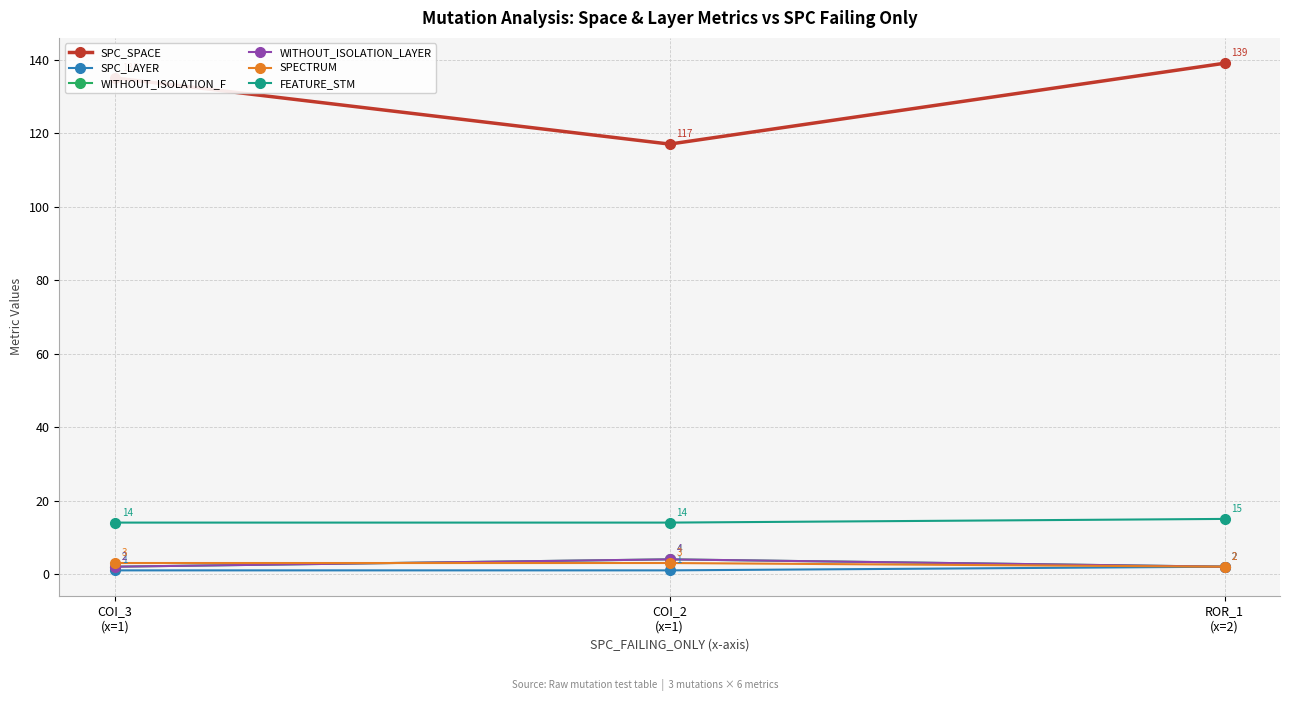

Which category has the highest value in the FEATURE_STM series?

ROR_1
(x=2)